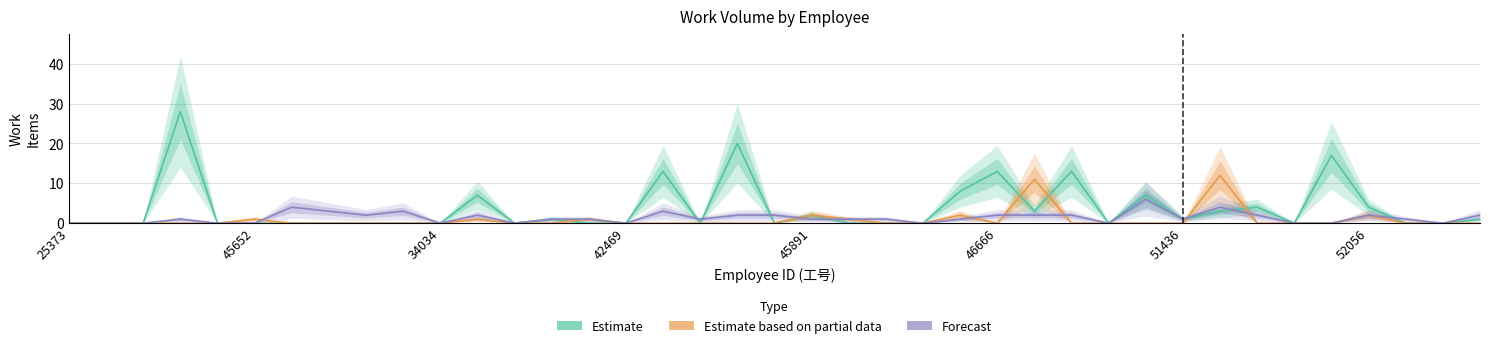

After their last crossing, which series has the higher values: Estimate (创意主视觉) or Forecast (提案物料)?

Forecast (提案物料)